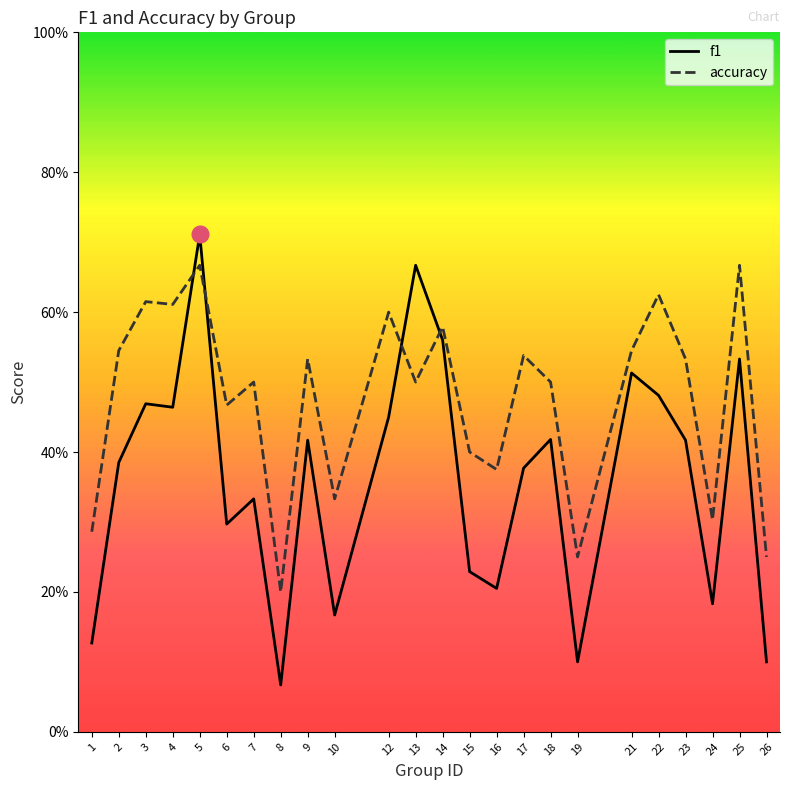

Reading right to left, list all the values displayed in this chart.

f1: 0.1	0.5	0.2	0.4	0.5	0.5	0.1	0.4	0.4	0.2	0.2	0.6	0.7	0.5	0.2	0.4	0.1	0.3	0.3	0.7	0.5	0.5	0.4	0.1
accuracy: 0.2	0.7	0.3	0.5	0.6	0.5	0.2	0.5	0.5	0.4	0.4	0.6	0.5	0.6	0.3	0.5	0.2	0.5	0.5	0.7	0.6	0.6	0.5	0.3